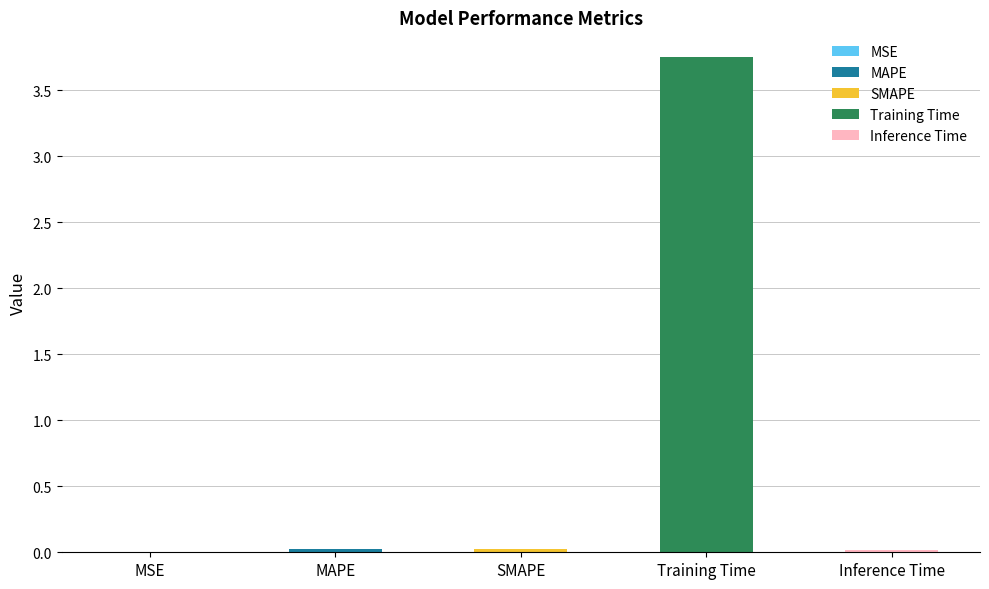

What position from the left is MAPE?

2